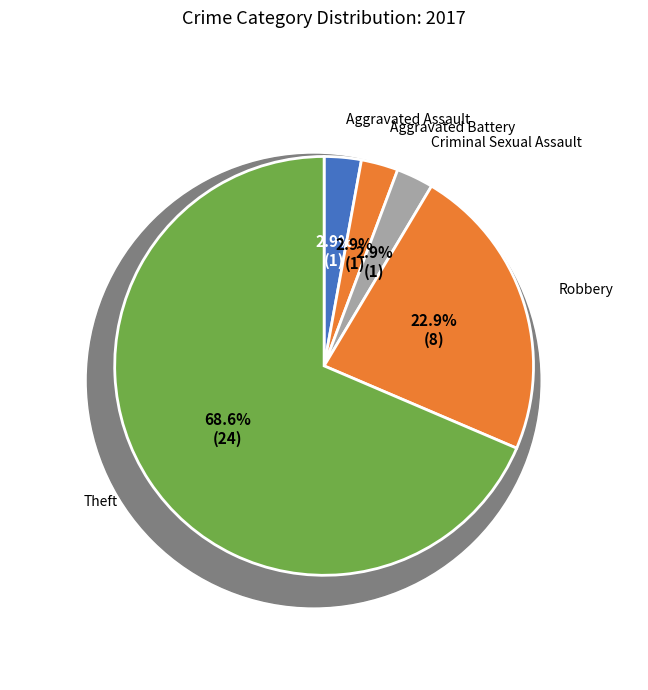

Which slice is the largest?

Theft